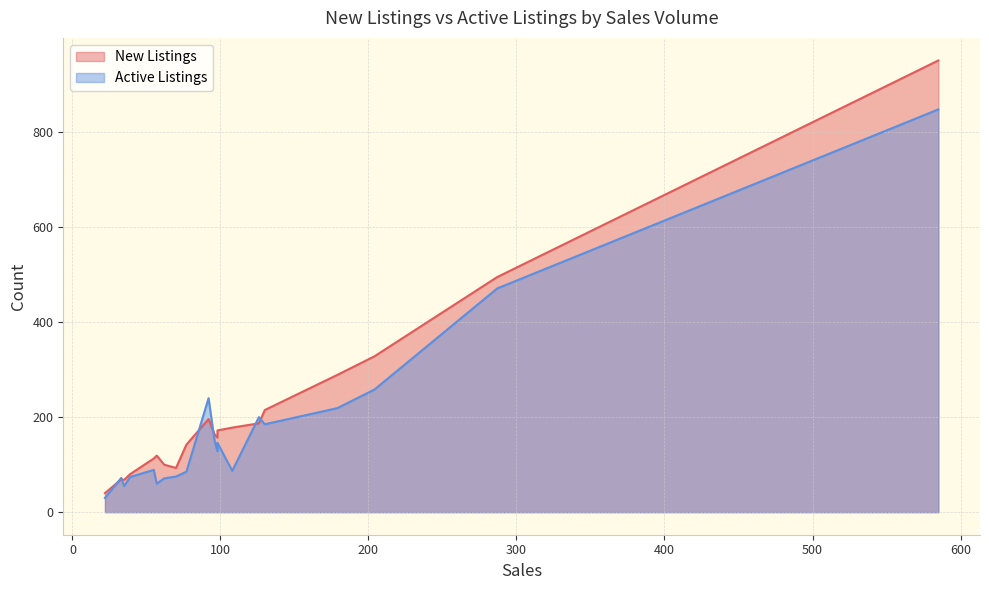

Reading right to left, transcribe all the data shown in this chart.

New Listings: C11=100	C10=172	C09=69	C08=495	C07=187	C06=68	C04=157	C03=113	C02=196	C01=951	W10=93	W09=80	W08=289	W07=40	W06=328	W05=215	W04=164	W03=142	W02=178	W01=119
Active Listings: C11=71	C10=146	C09=72	C08=471	C07=200	C06=55	C04=128	C03=89	C02=240	C01=848	W10=75	W09=74	W08=219	W07=30	W06=258	W05=185	W04=152	W03=85	W02=87	W01=60